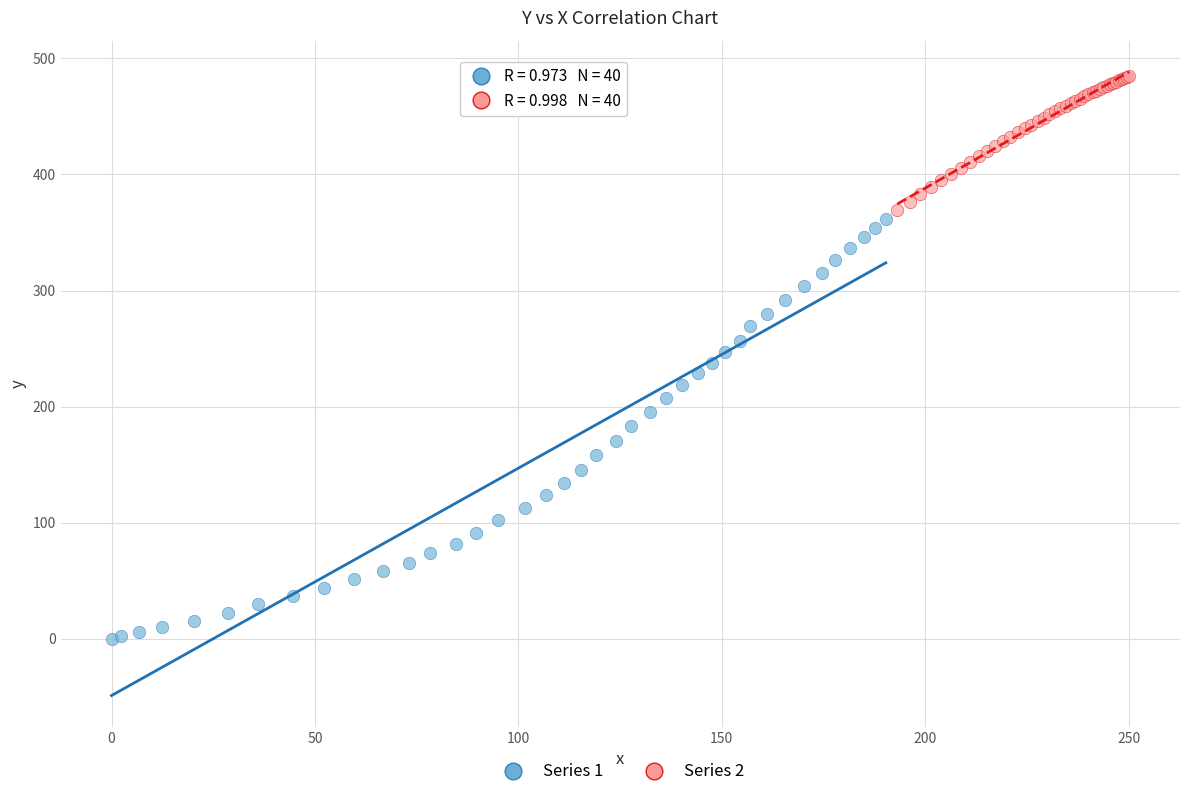

Which series reaches the minimum Y coordinate?

Series 1